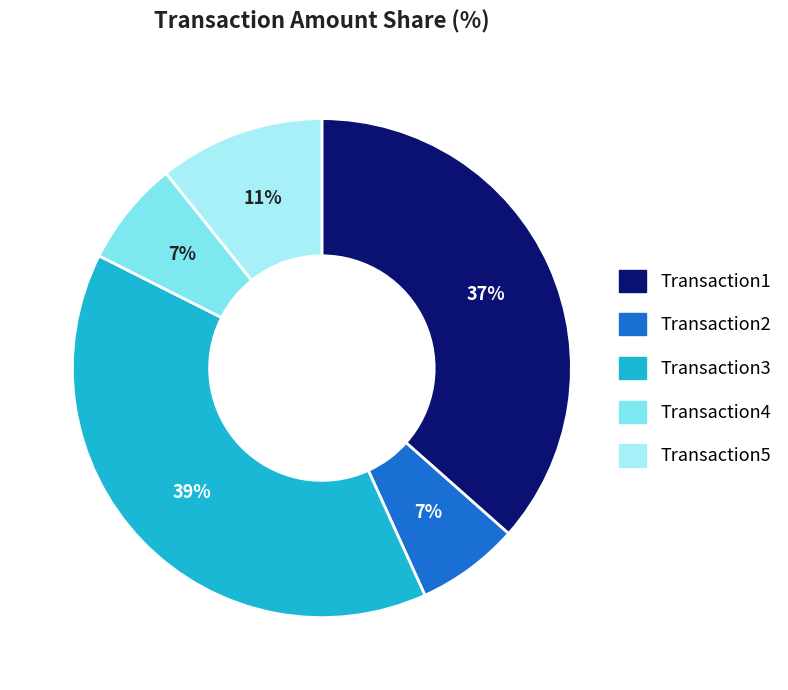

Combined, do Transaction5 and Transaction2 account for over 50%?

No